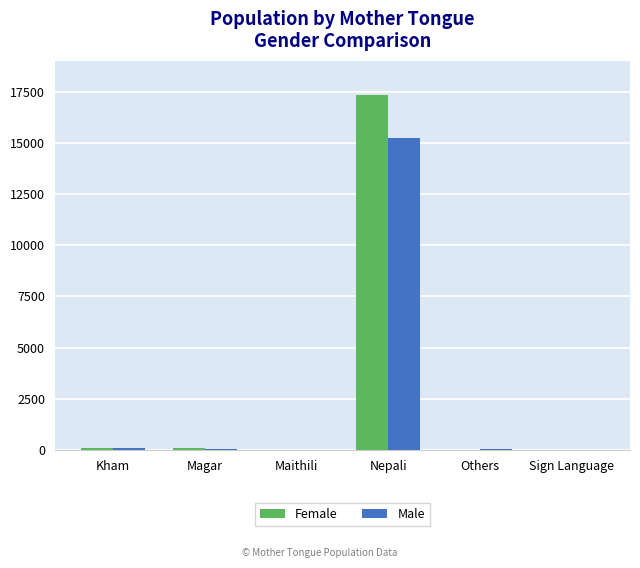

At which category is the sum across all series the highest?

Nepali